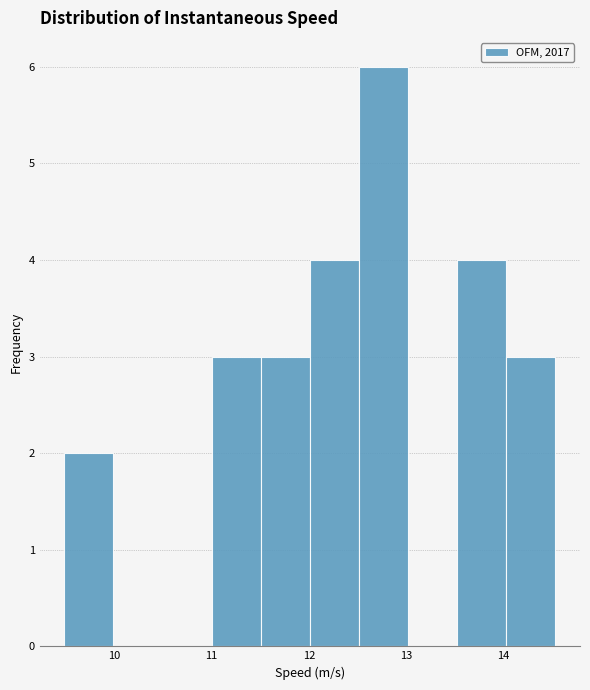

Reading left to right, transcribe this chart: for each bar, give the range it covers on the x-axis and its height. Neither the bar edges nor the heights are printed on the chart, so give them approximately, as read against the axes.

9.5 to 10.0: 2
10.0 to 10.5: 0
10.5 to 11.0: 0
11.0 to 11.5: 3
11.5 to 12.0: 3
12.0 to 12.5: 4
12.5 to 13.0: 6
13.0 to 13.5: 0
13.5 to 14.0: 4
14.0 to 14.5: 3